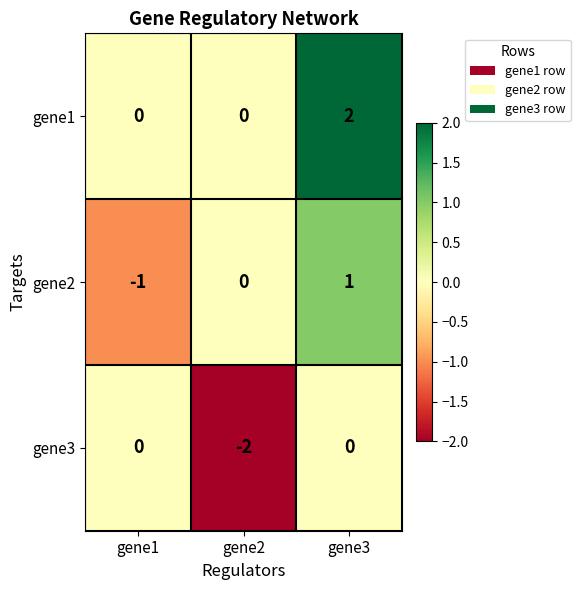

The value of gene3 at gene1 is 0. True or false?

True